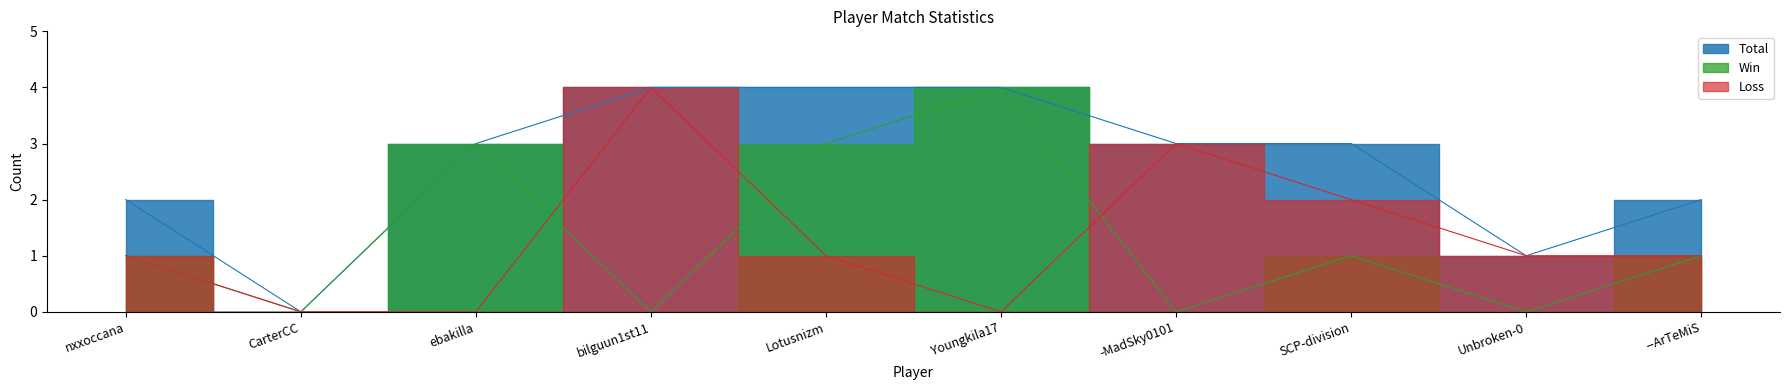

Between which two adjacent categories do Win_line and Loss_line first intersect?

ebakilla and bilguun1st11